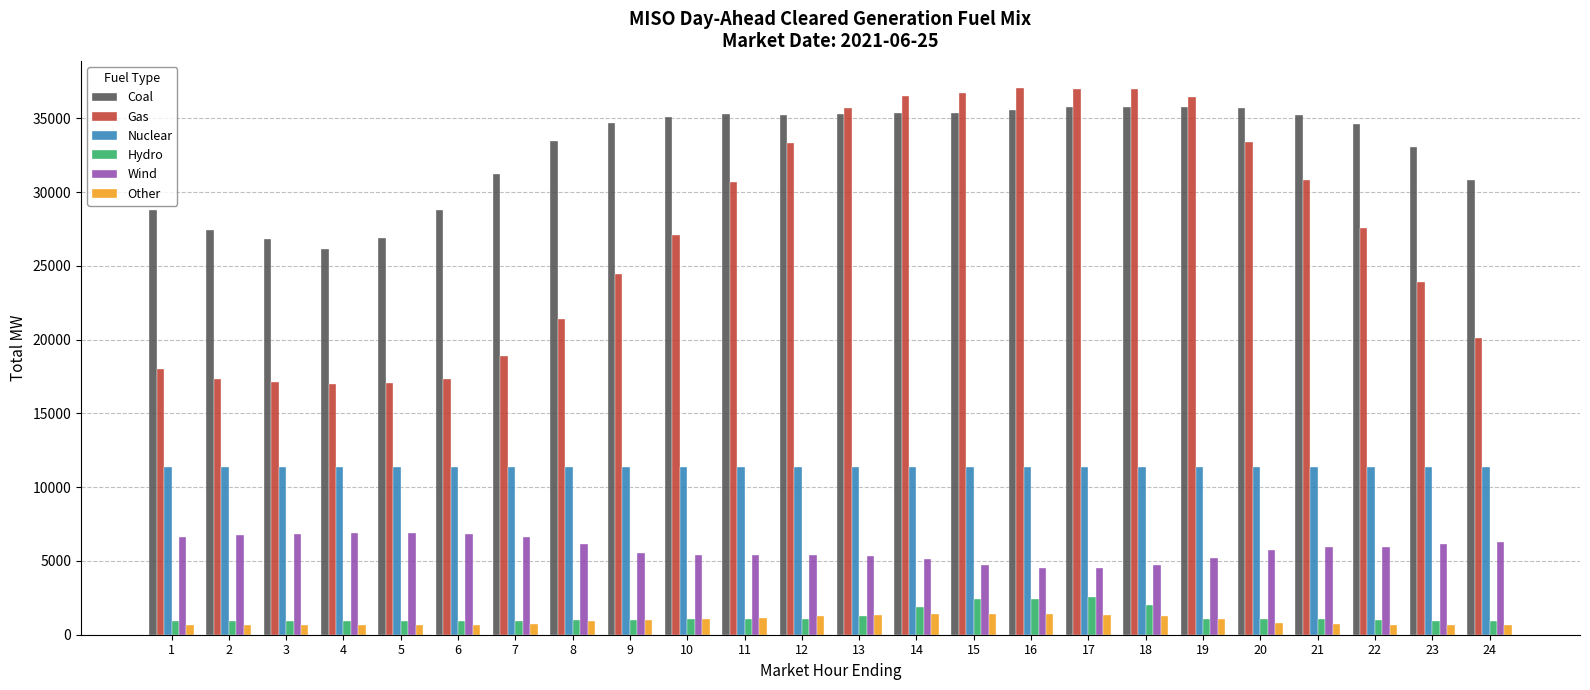

Is the value of Gas at 19 greater than the value of Hydro at 7?

Yes